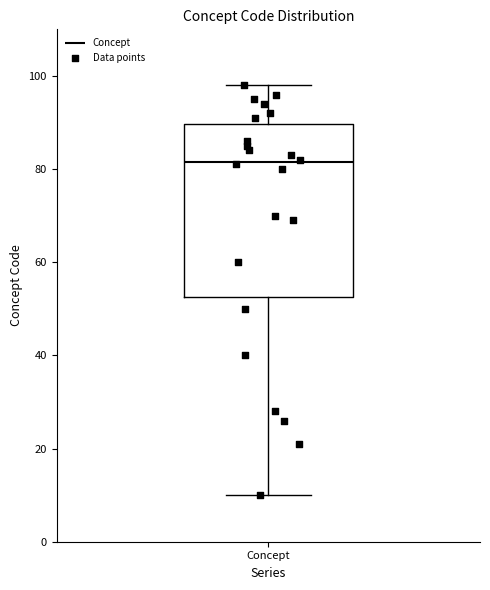

Read this box plot against the y-axis: the position of the median line, the range covered by the box, and the ends of both whiskers. The values are not printed on the chart, so give them approximately, as read against the axis.

median 82, box 52 to 90, whiskers 10 to 98